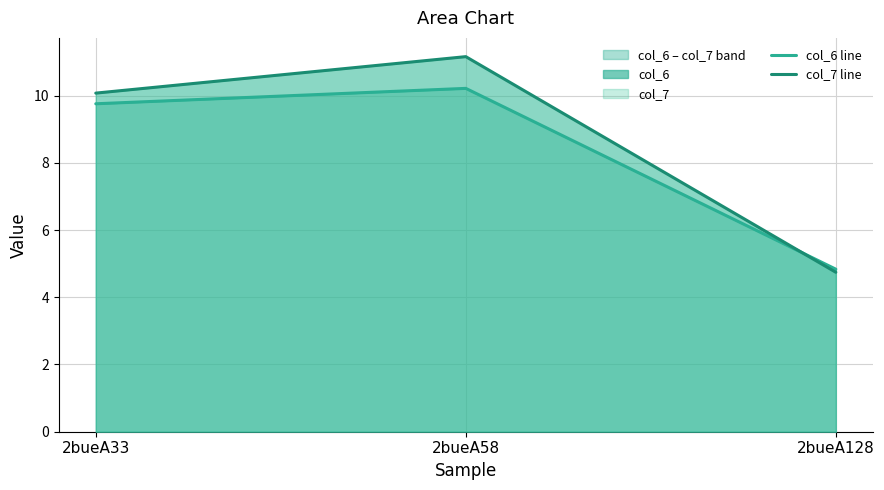

Which series has the largest total across all categories?

col_7 line